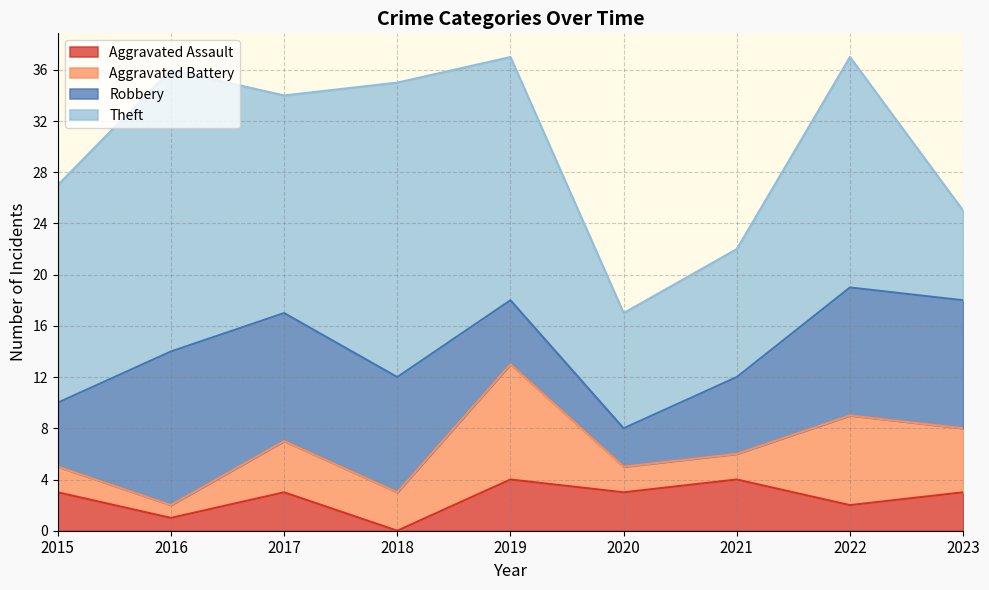

What is the value of the Robbery point at the 9th from the left?

10